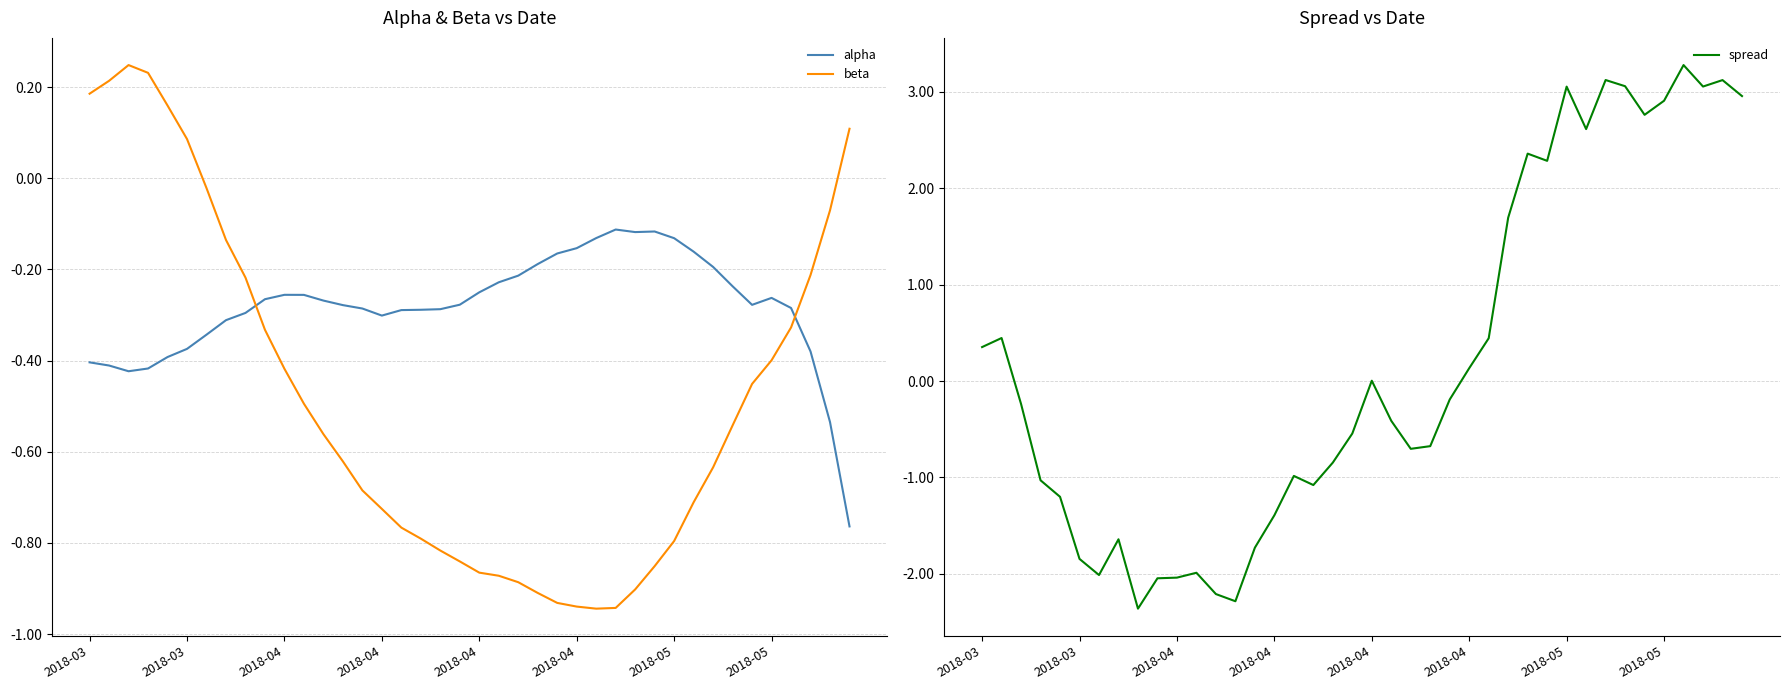

What is the value of the beta point at the 3rd from the left?

0.2